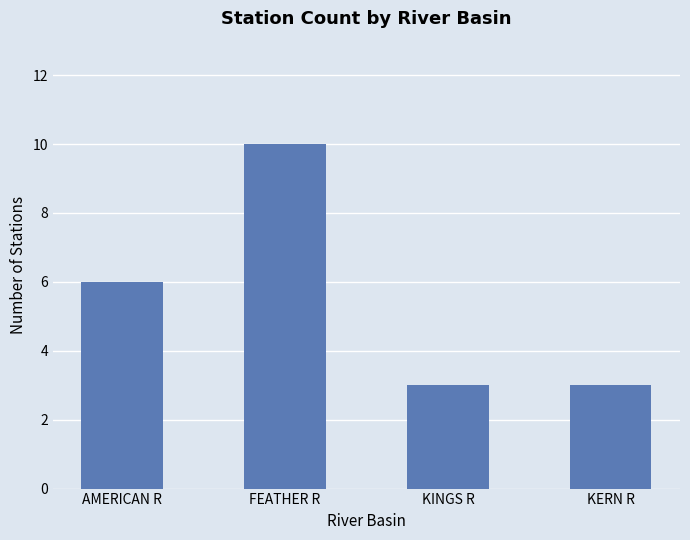

What is the change in value from AMERICAN R to KINGS R?

-3